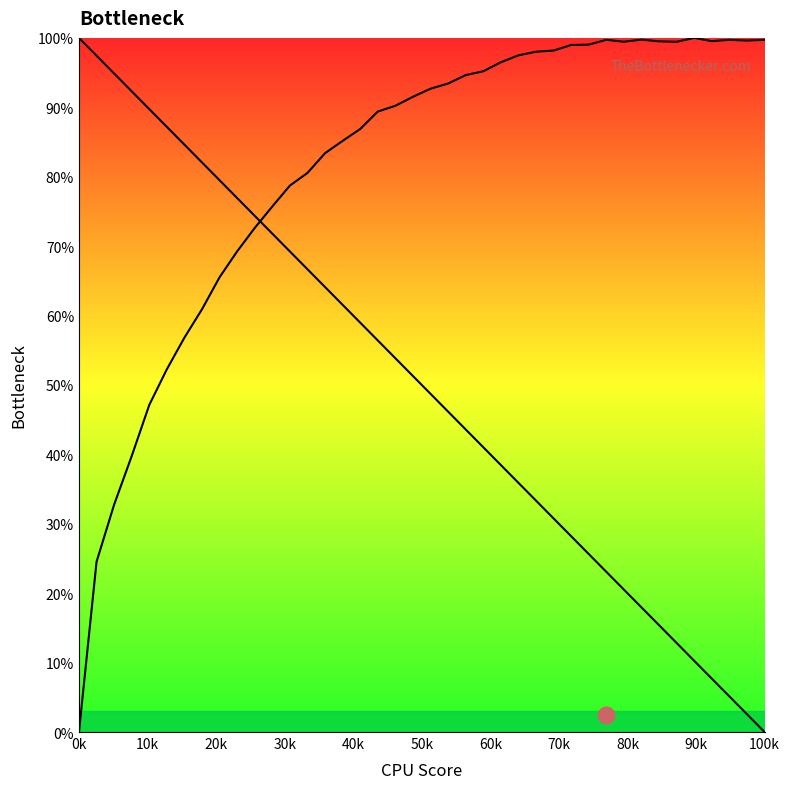

At how many categories does at least one series exceed 87?

29